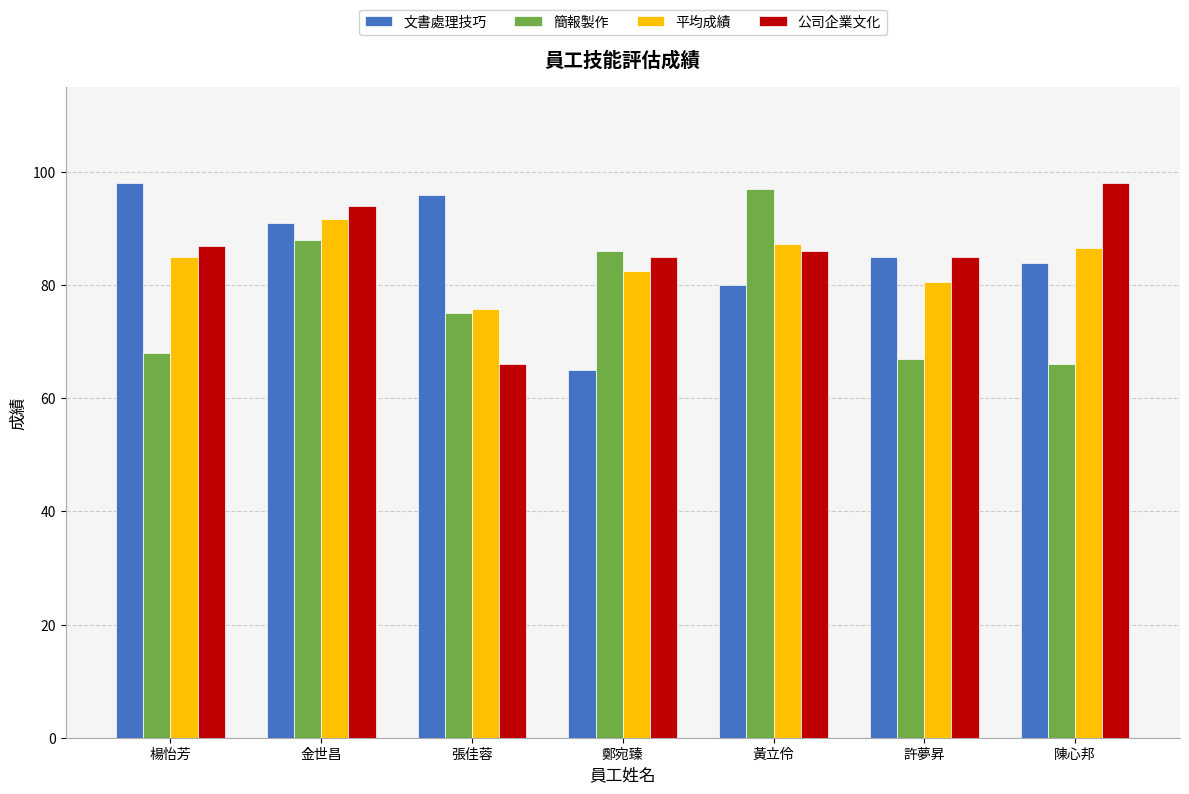

At which category is the sum across all series the highest?

金世昌